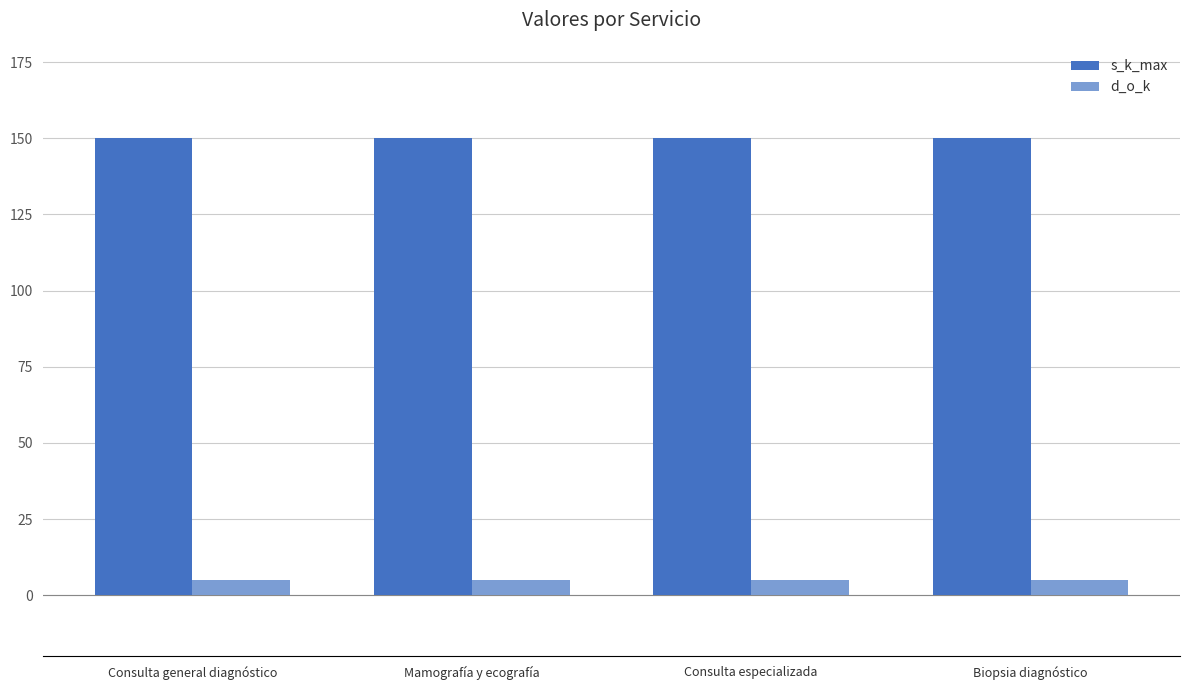

At Biopsia diagnóstico, list the series in order from largest to smallest.

s_k_max, d_o_k